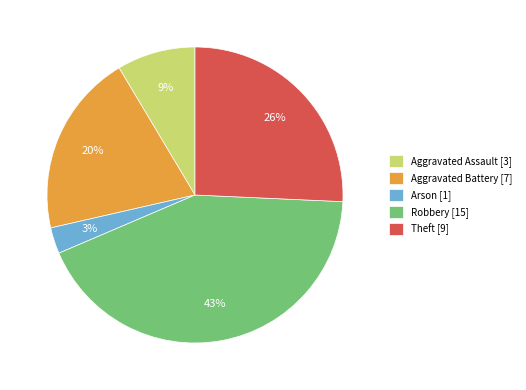

True or false: Aggravated Assault accounts for 23% of the total.

False